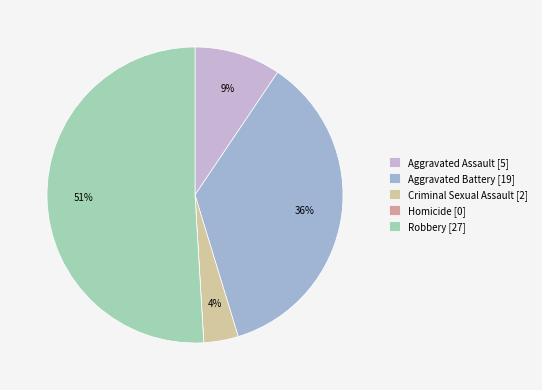

Do Robbery and Homicide together represent more than half of the pie?

Yes